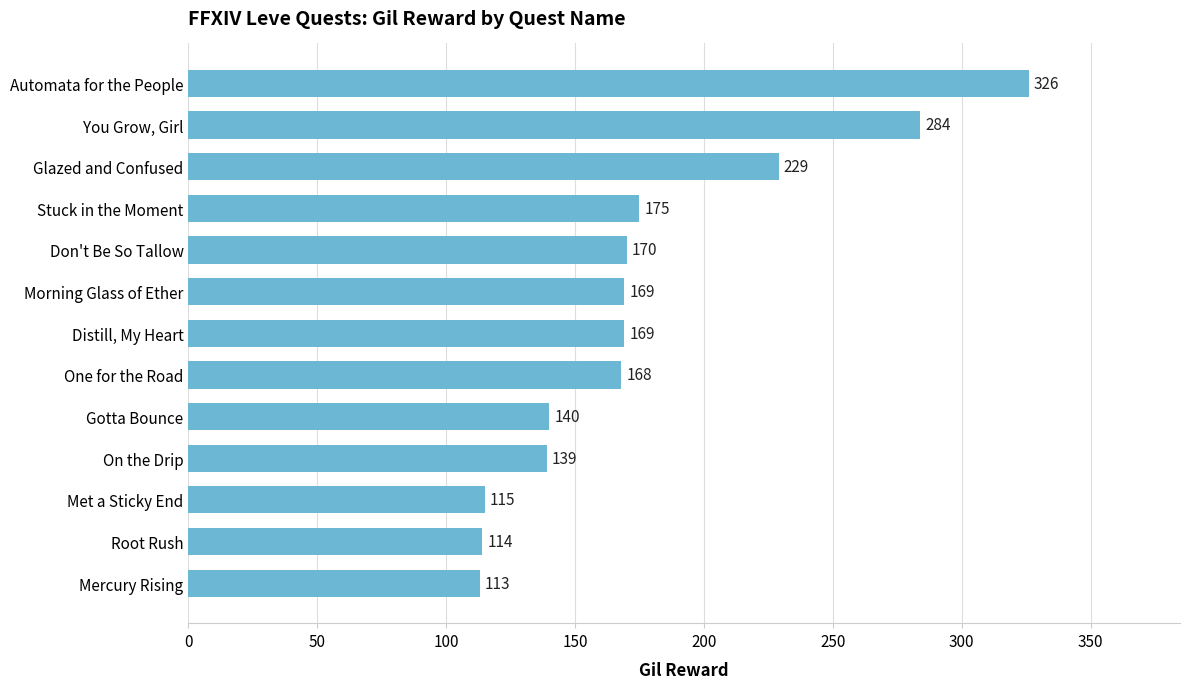

The value at Glazed and Confused is 377. True or false?

False